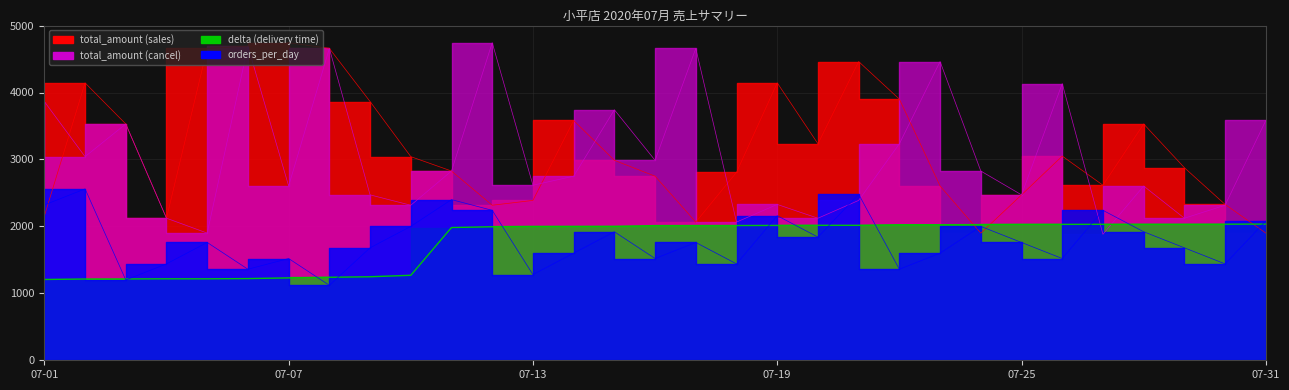

Which series has the largest total across all categories?

total_amount_sales